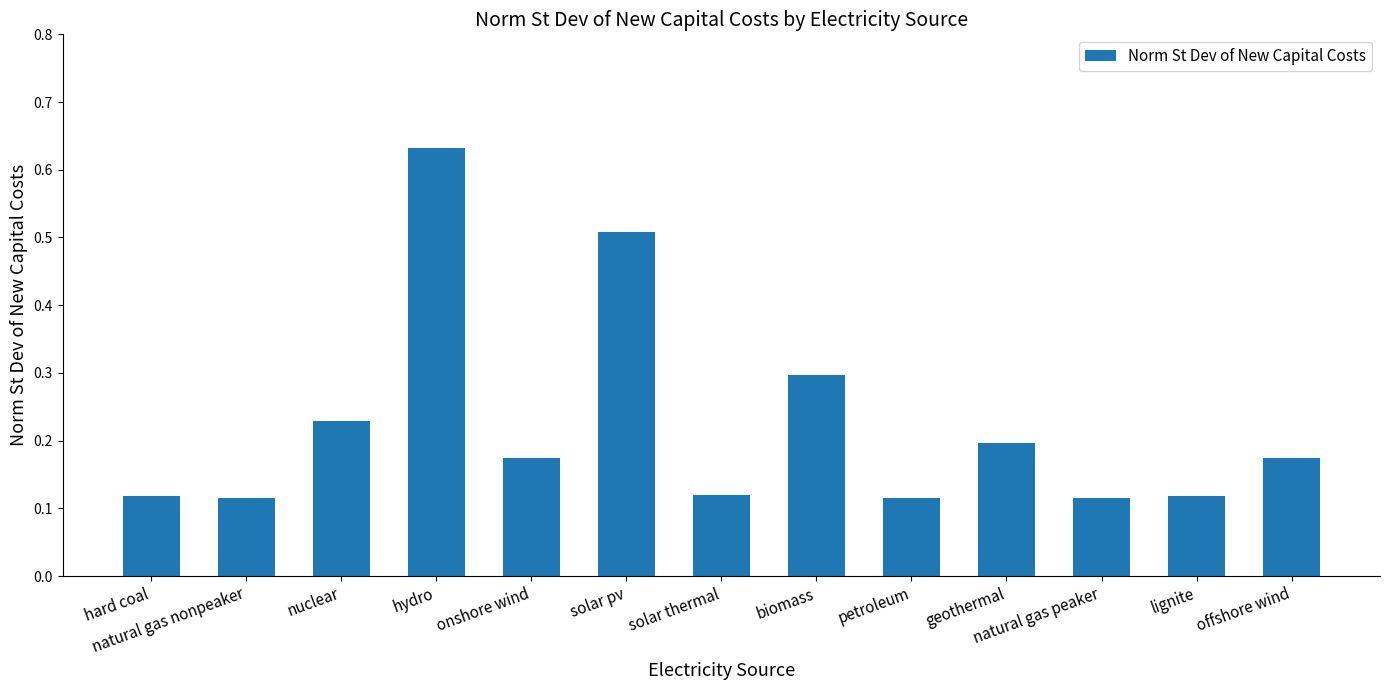

What is the sum of all values?

2.9